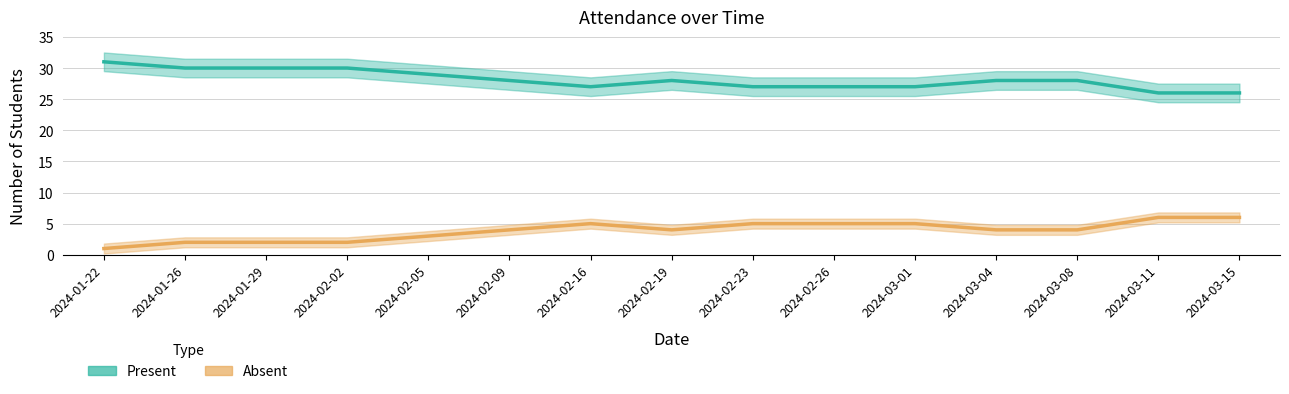

Rank the series by their average value, from lowest to highest.

Absent, Present